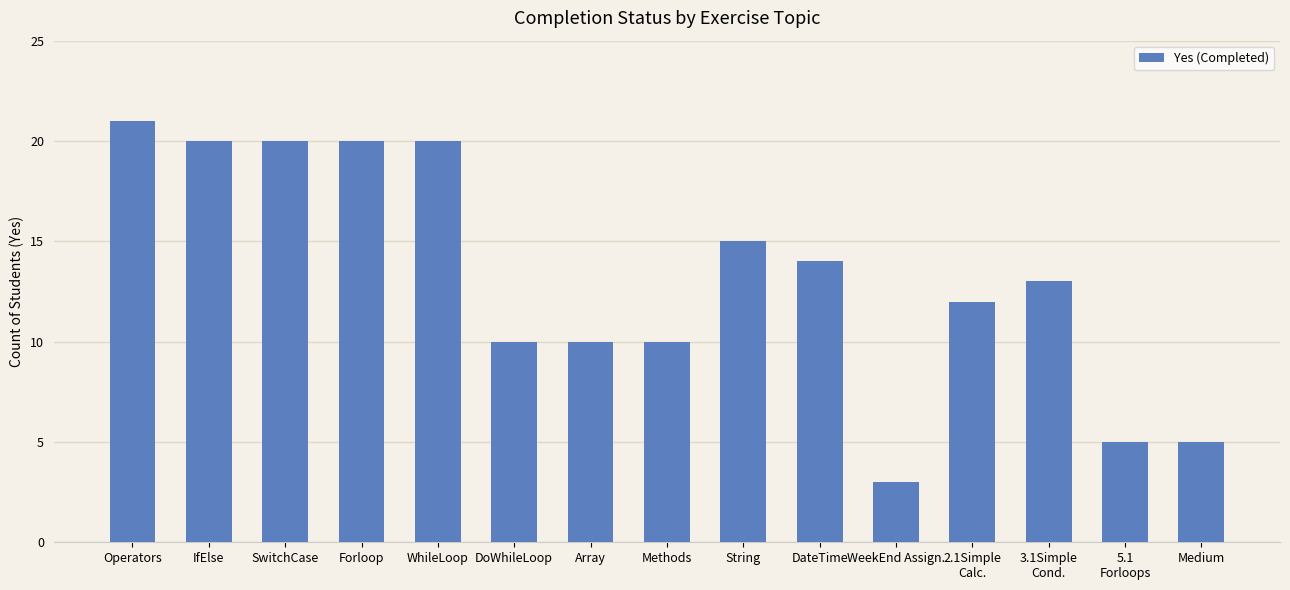

Reading left to right, transcribe all the data shown in this chart.

Operators=21	IfElse=20	SwitchCase=20	Forloop=20	WhileLoop=20	DoWhileLoop=10	Array=10	Methods=10	String=15	DateTime=14	WeekEnd Assign.=3	2.1Simple
Calc.=12	3.1Simple
Cond.=13	5.1
Forloops=5	Medium=5